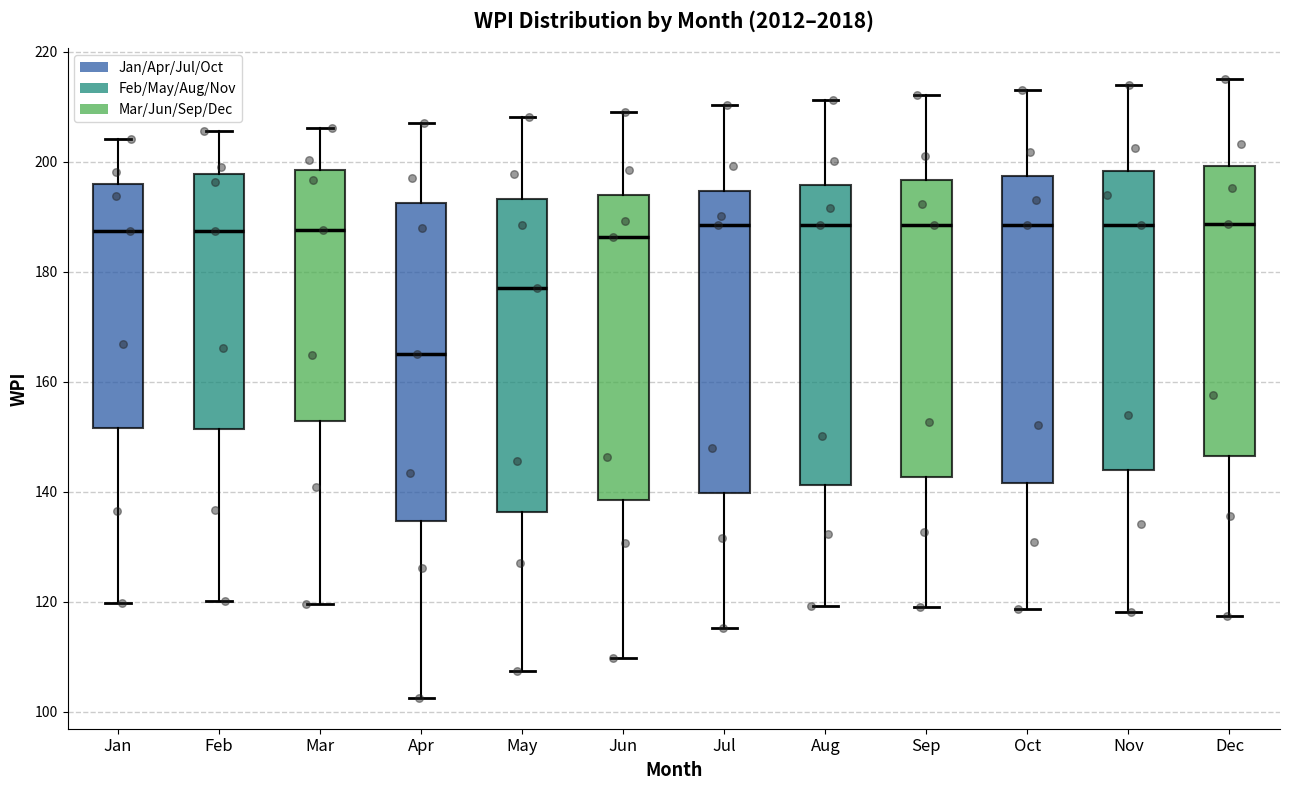

Reading left to right, transcribe this box plot: for each box, give where its median line is, the range the box spans, and where its two whiskers end, as read against the y-axis. The values are not printed on the chart, so give them approximately, as read against the axis.

Jan: median 188, box 152 to 196, whiskers 120 to 204
Feb: median 188, box 152 to 198, whiskers 120 to 206
Mar: median 188, box 152 to 198, whiskers 120 to 206
Apr: median 166, box 134 to 192, whiskers 102 to 208
May: median 178, box 136 to 194, whiskers 108 to 208
Jun: median 186, box 138 to 194, whiskers 110 to 210
Jul: median 188, box 140 to 194, whiskers 116 to 210
Aug: median 188, box 142 to 196, whiskers 120 to 212
Sep: median 188, box 142 to 196, whiskers 120 to 212
Oct: median 188, box 142 to 198, whiskers 118 to 214
Nov: median 188, box 144 to 198, whiskers 118 to 214
Dec: median 188, box 146 to 200, whiskers 118 to 216